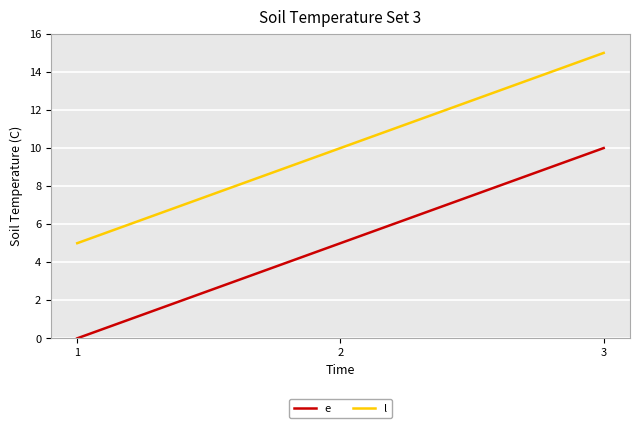

What value does the l series have at 2?

10